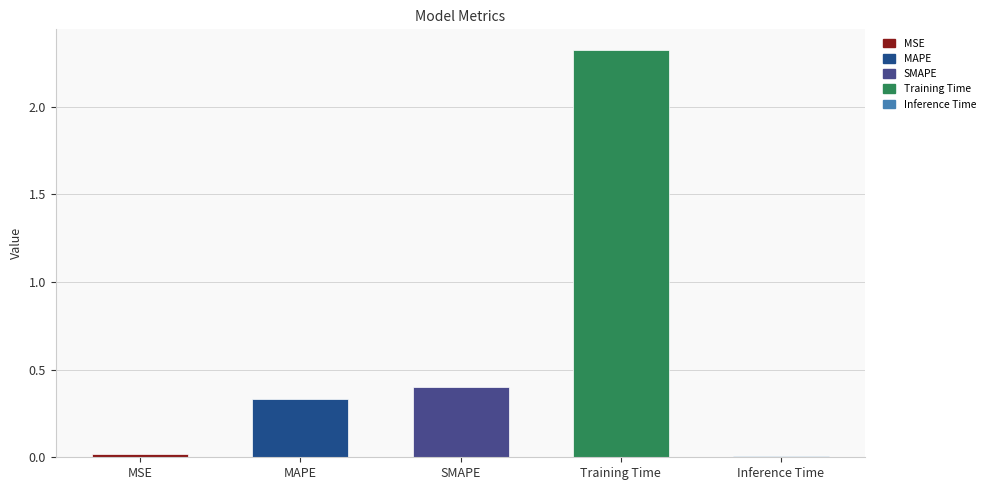

The chart shows a value of 0.2 at SMAPE. True or false?

False